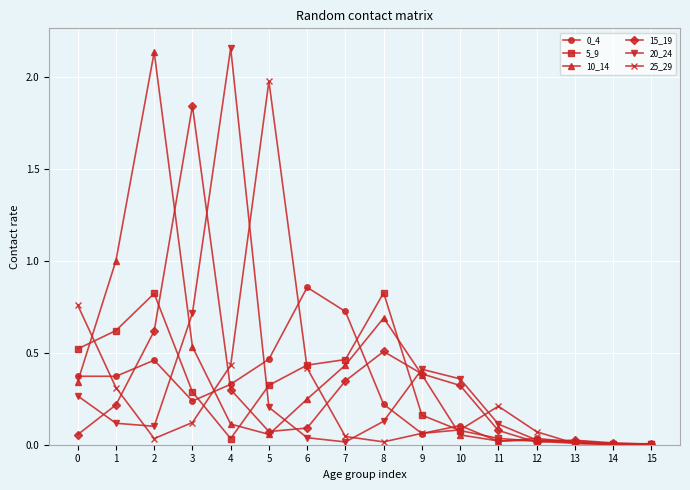

At which label is 10_14 closest to 1?

1